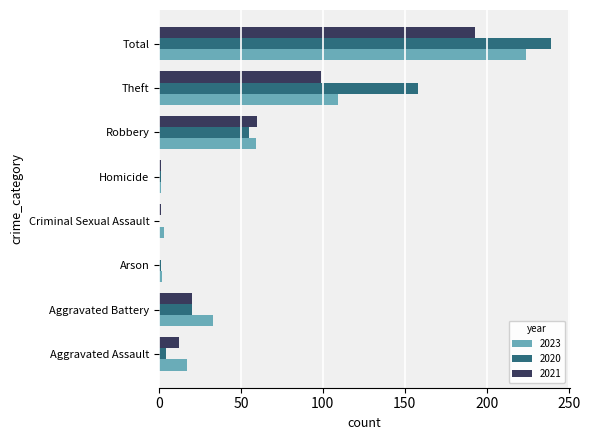

What is the total value across all series at Total?

656